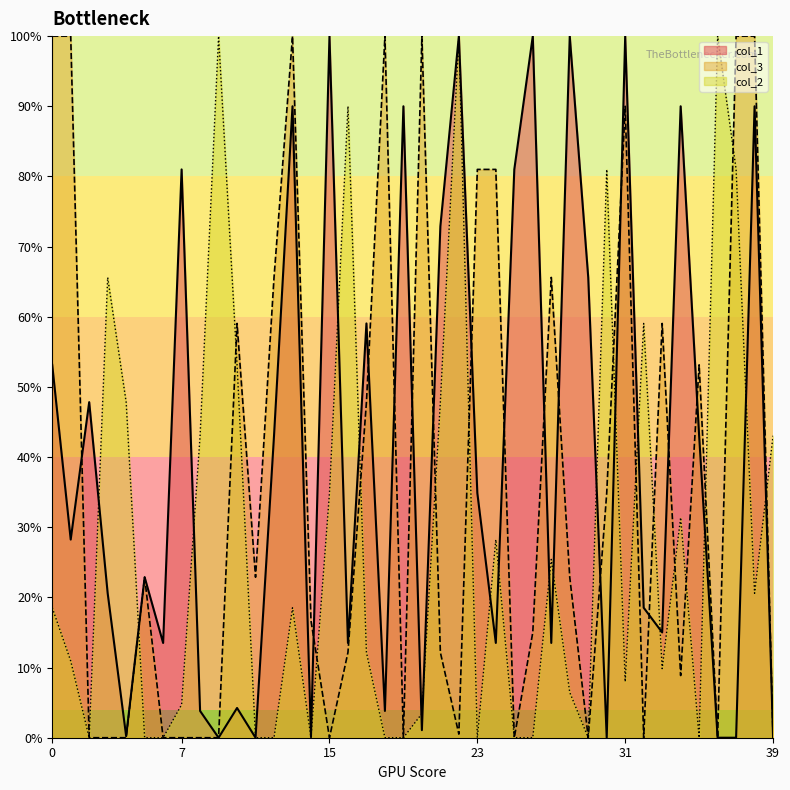

At which label is col_2 closest to 0?

2